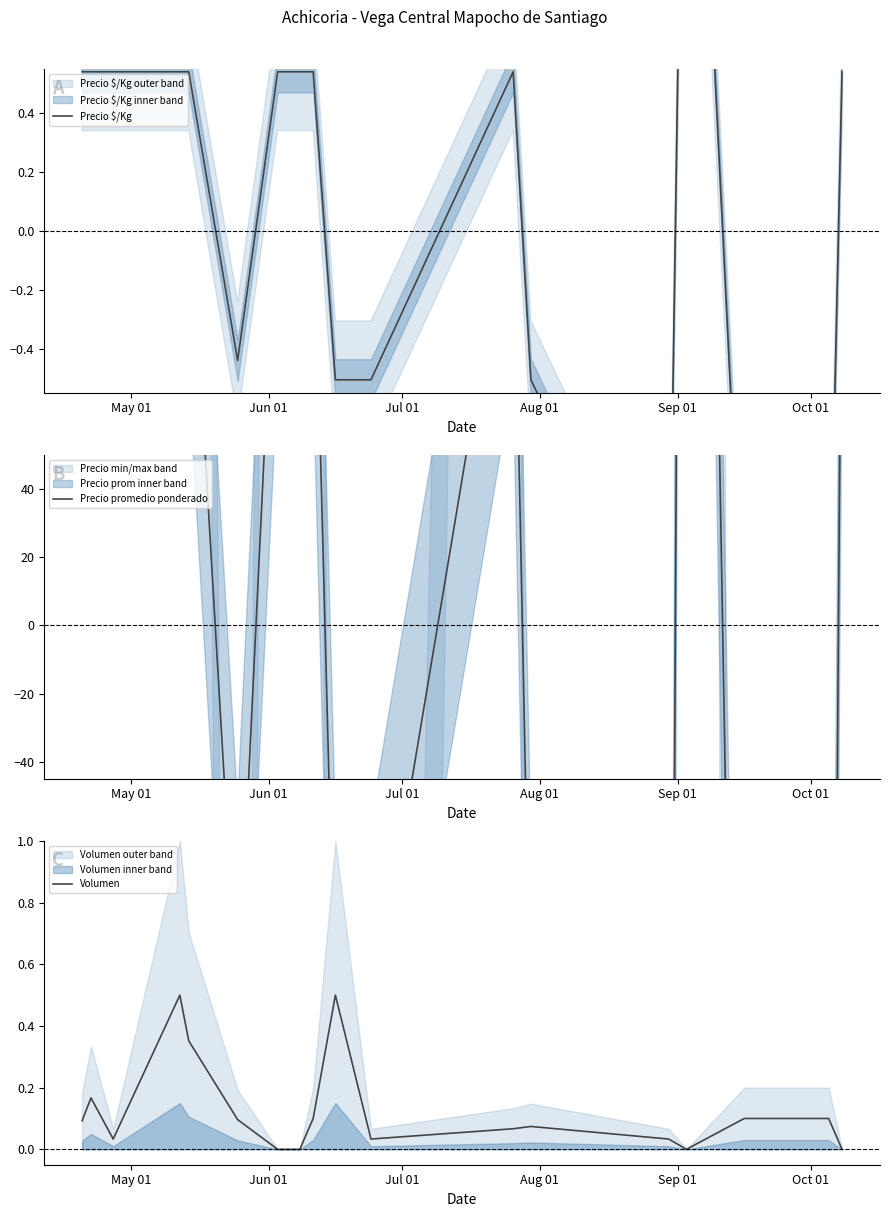

Where is Precio $/Kg nearest to the value 0?

Oct 01